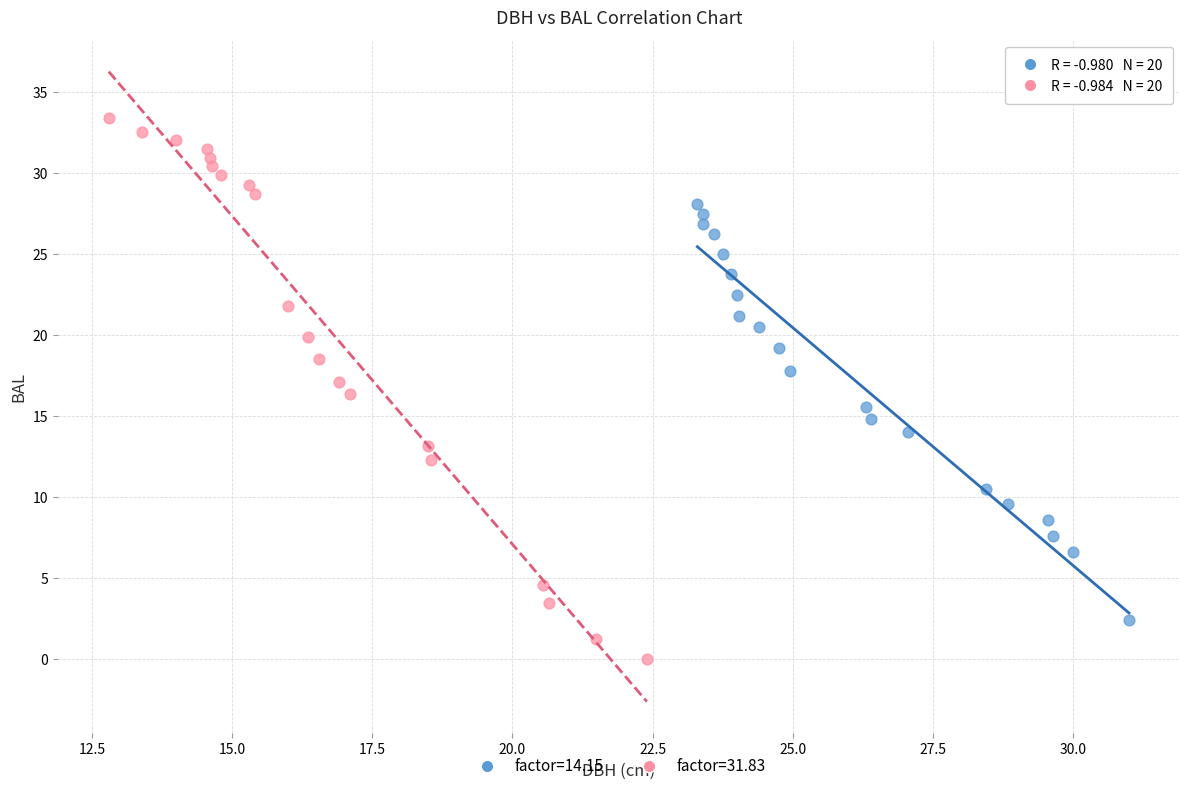

Which series reaches the minimum Y coordinate?

factor=31.83